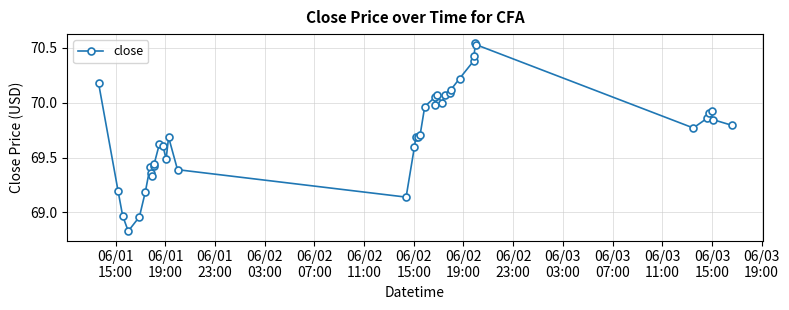

What is the sum of all values?

2789.4